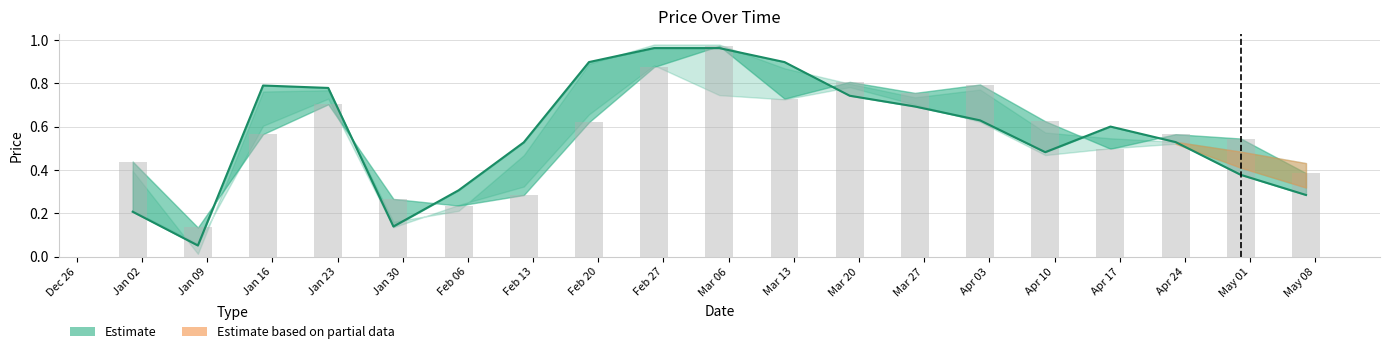

Reading right to left, extract all data points from this chart.

0.3	0.4	0.5	0.6	0.5	0.6	0.7	0.7	0.9	1.0	1.0	0.9	0.5	0.3	0.1	0.8	0.8	0.1	0.2